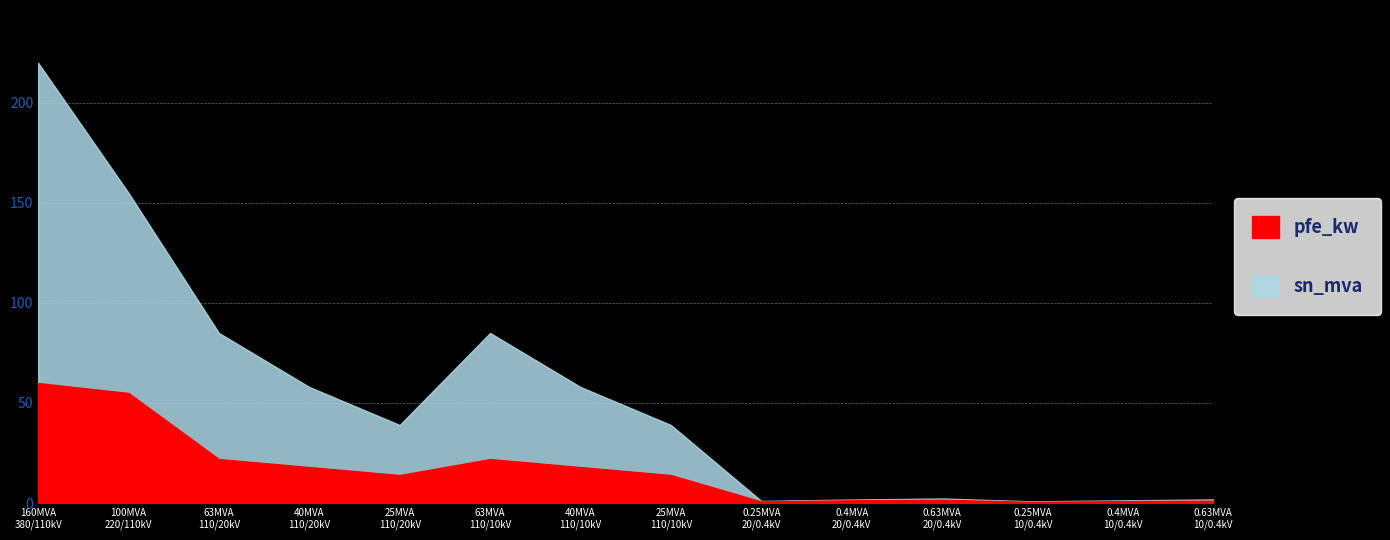

What are all the series names shown in the legend?

pfe_kw, sn_mva